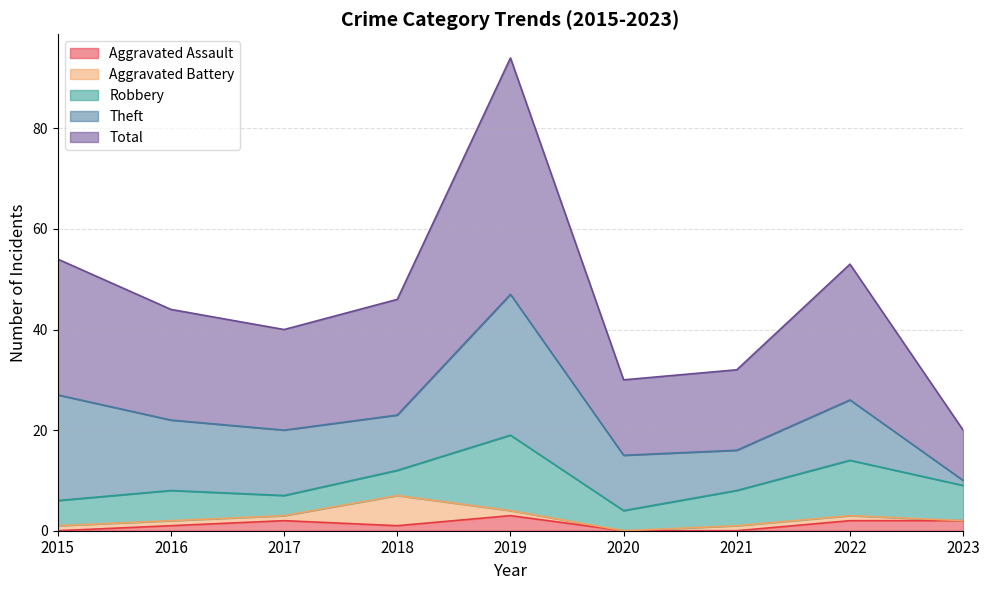

How many data points in Aggravated Assault are above 1?

4